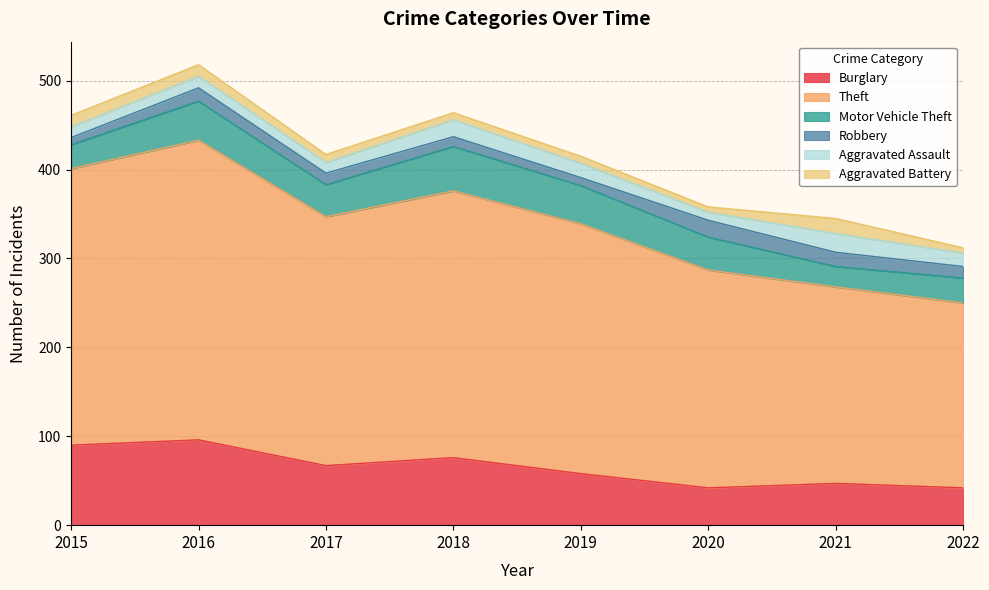

What are all the series names shown in the legend?

Burglary, Theft, Motor Vehicle Theft, Robbery, Aggravated Assault, Aggravated Battery